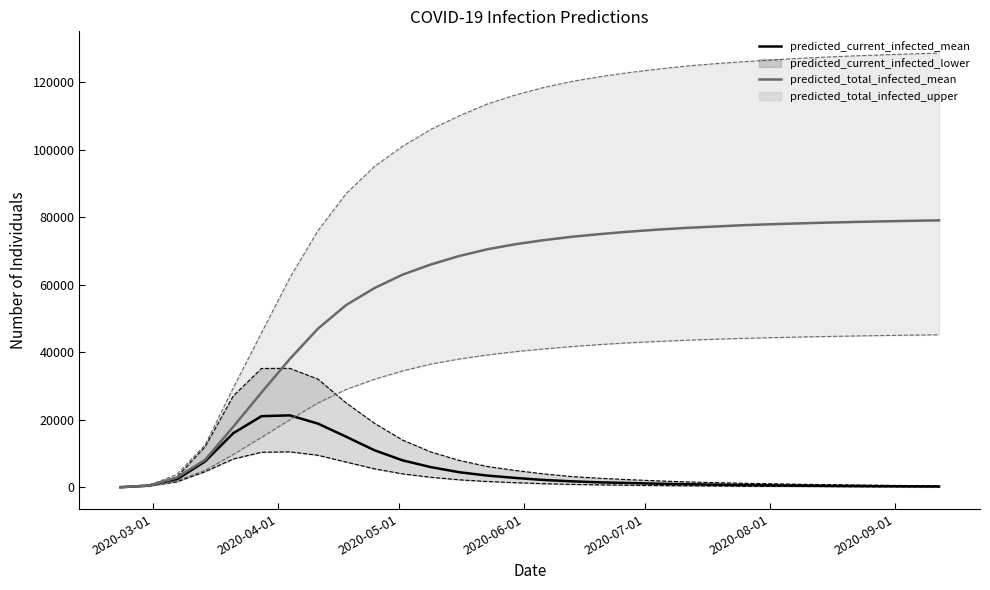

List the series in order of their overall mean, lowest first.

predicted_current_infected_mean, predicted_total_infected_mean